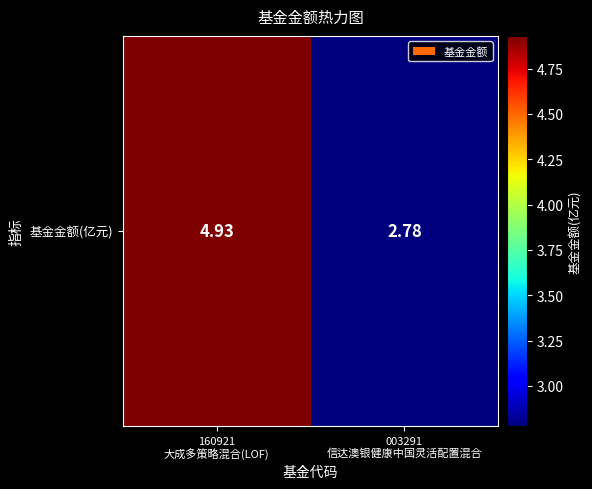

Where is the data nearest to the value 3?

003291
信达澳银健康中国灵活配置混合